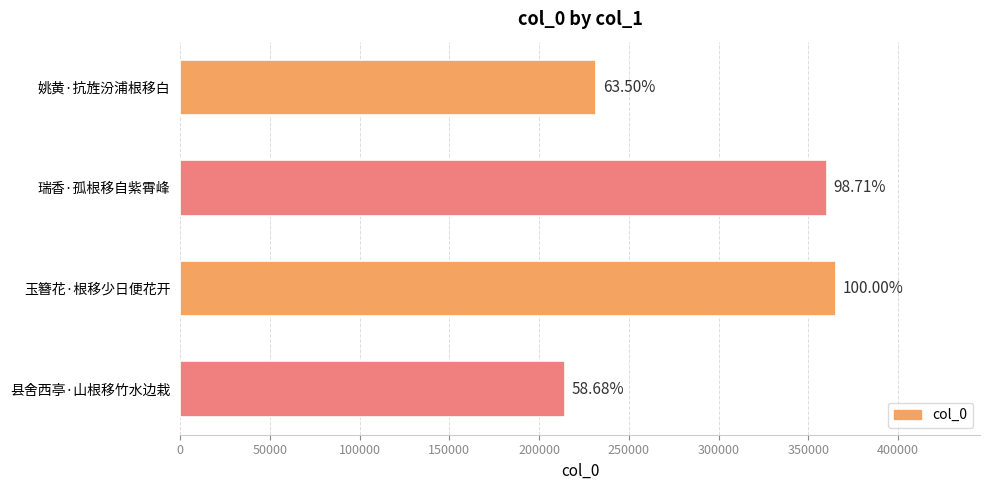

Does the chart contain stacked bars?

No